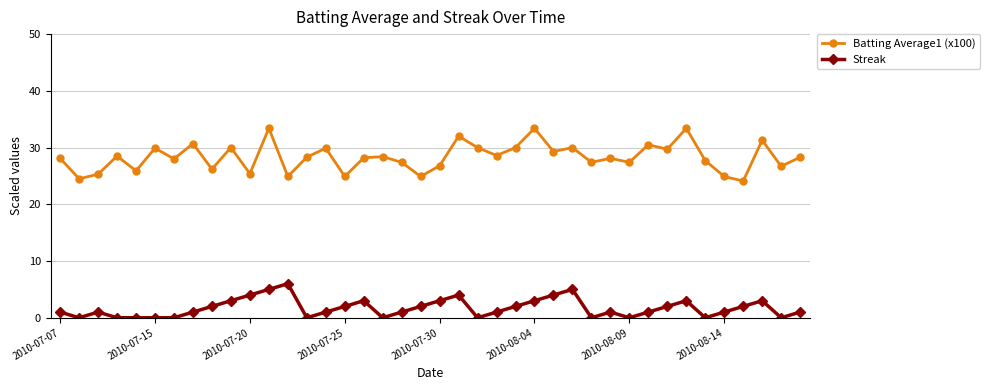

Which series has the largest range (max minus min)?

Batting Average1 (x100)